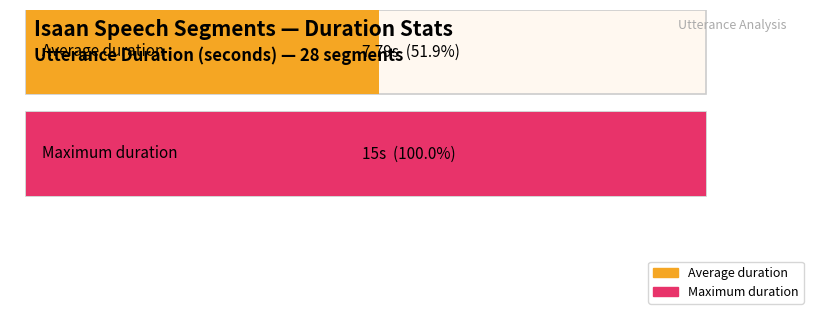

What is the greatest value displayed?

15